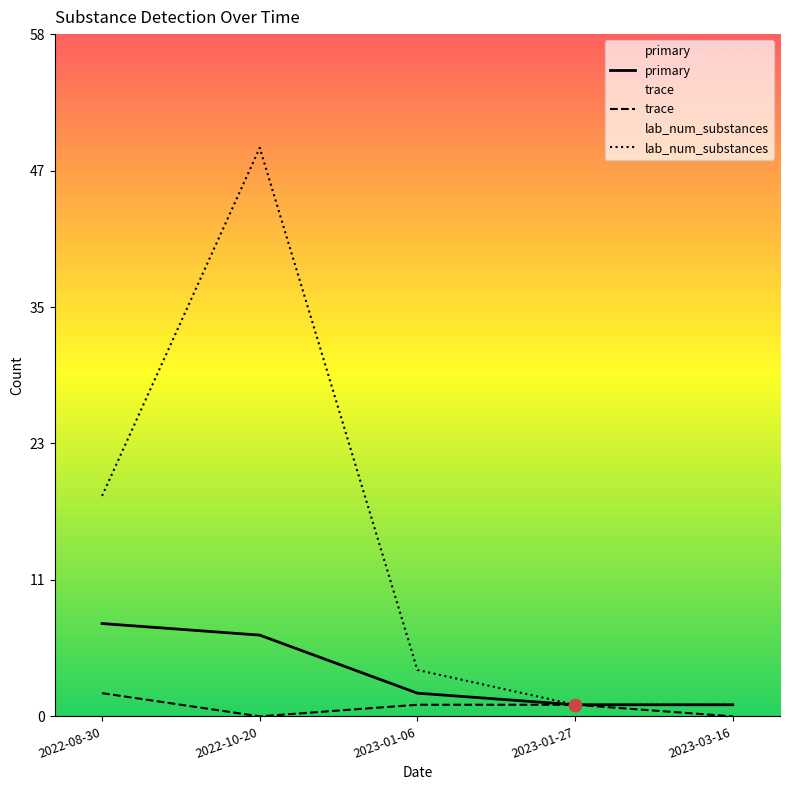

Which series reaches the minimum Y coordinate?

trace